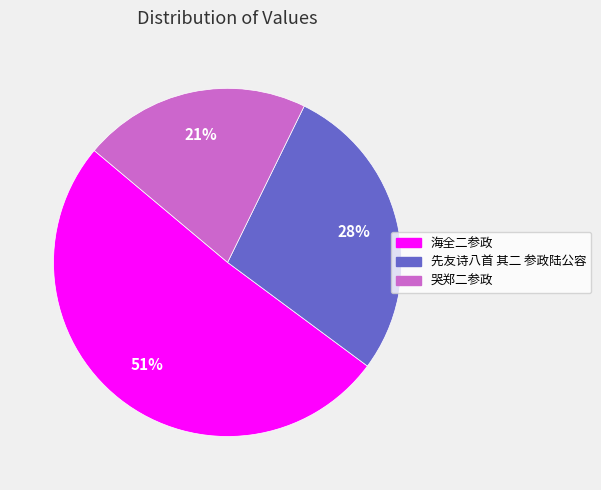

How many segments does this pie chart have?

3